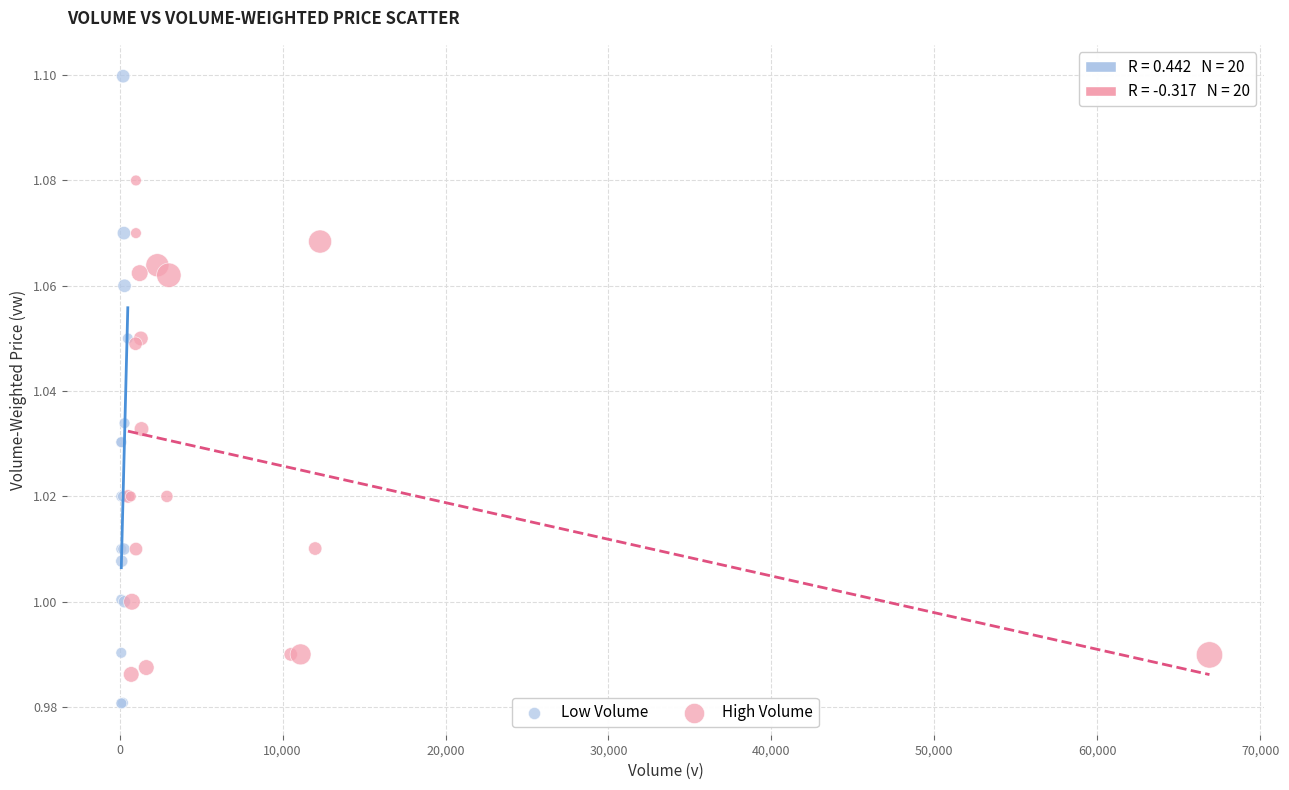

Which series reaches the maximum Y coordinate?

Low Volume